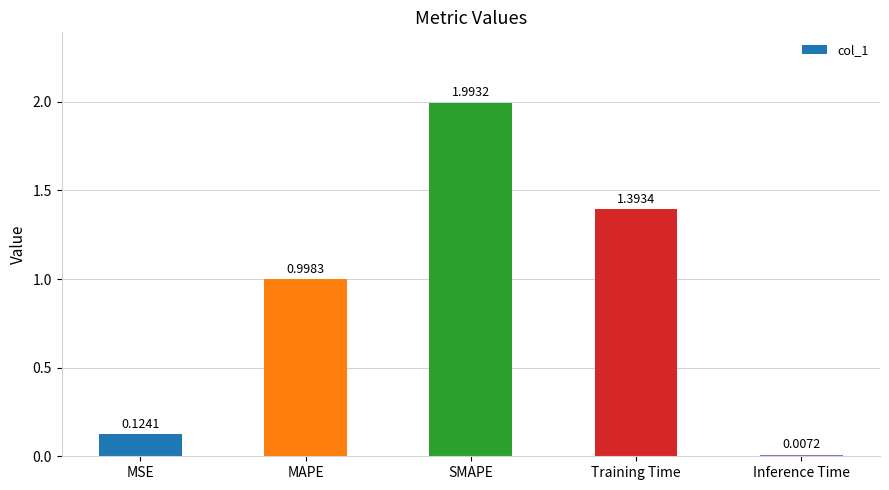

Are the bars horizontal?

No